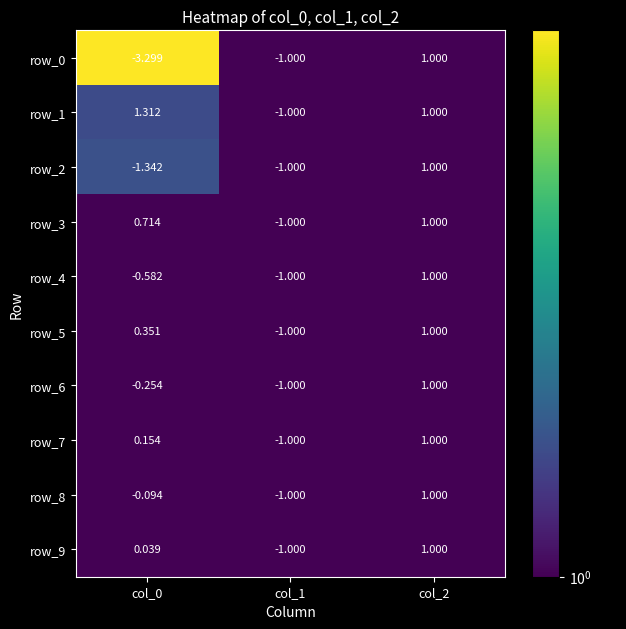

At which category is the sum across all series the highest?

col_2